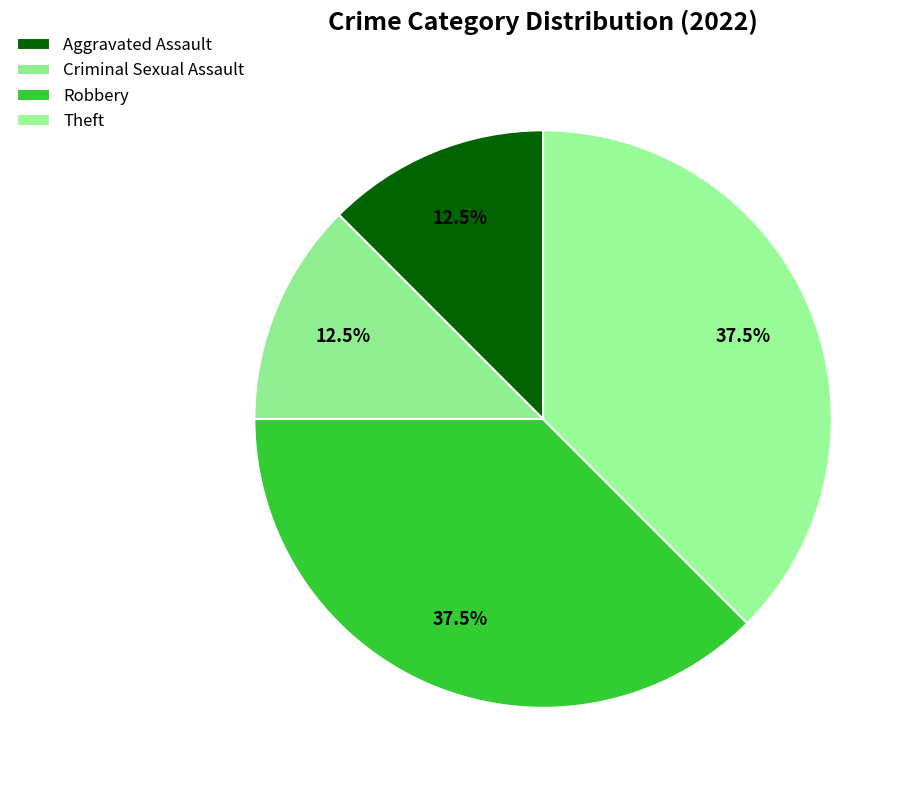

Combined, what portion of the pie is Aggravated Assault and Robbery?

50.0%